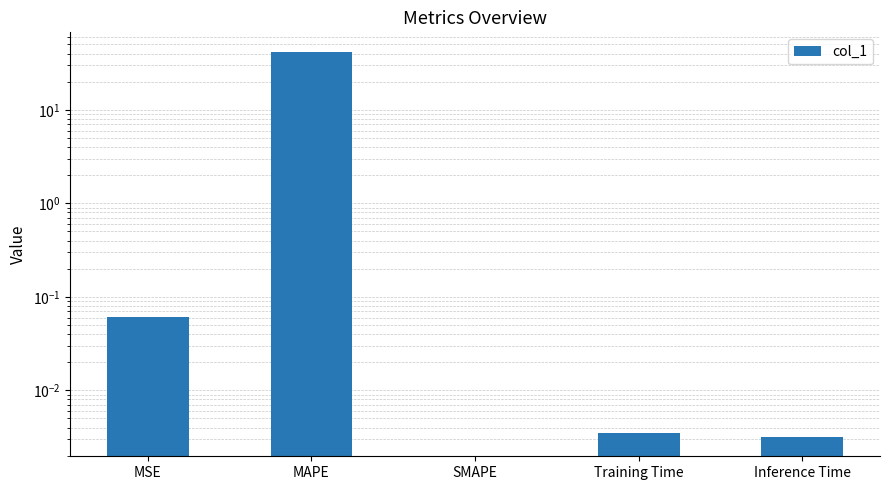

What is the change in value from MAPE to SMAPE?

-42.0